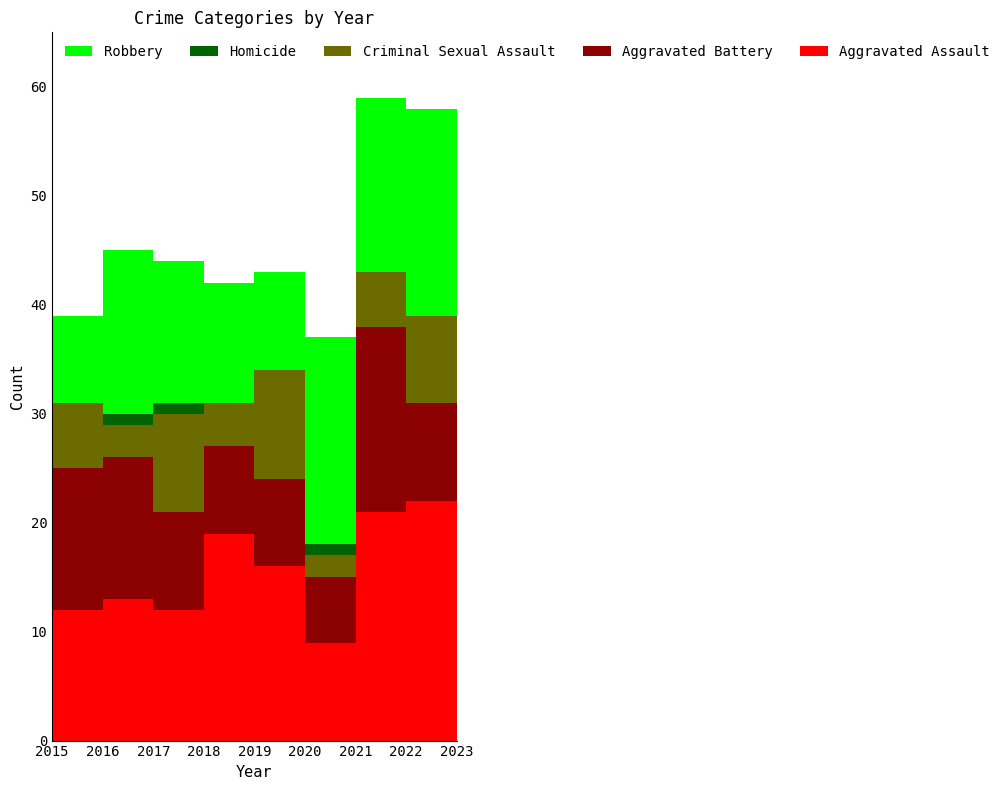

Reading right to left, list all the values displayed in this chart.

Aggravated Assault: 20	22	21	9	16	19	12	13	12
Aggravated Battery: 15	9	17	6	8	8	9	13	13
Criminal Sexual Assault: 7	8	5	2	10	4	9	3	6
Homicide: 0	0	0	1	0	0	1	1	0
Robbery: 11	19	16	19	9	11	13	15	8